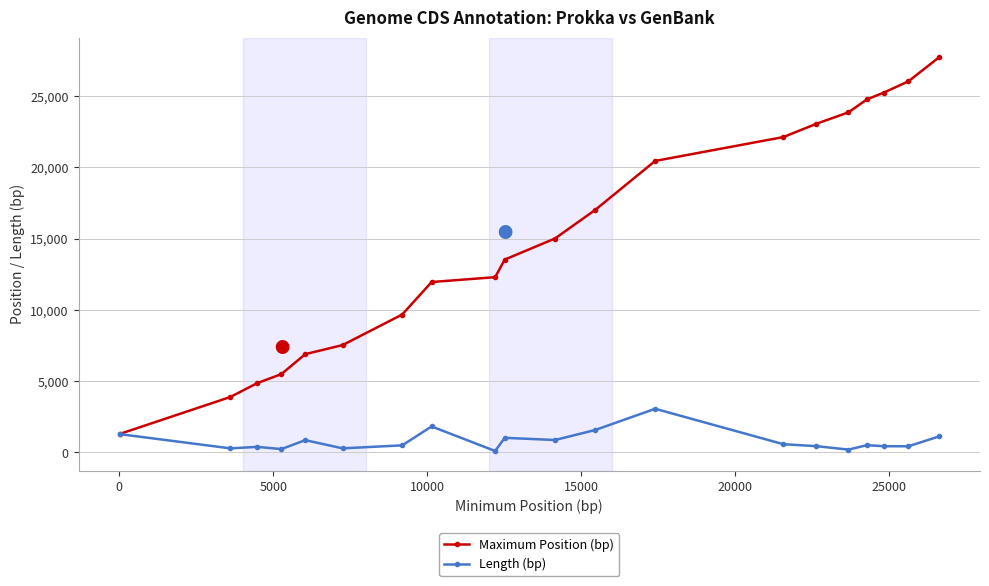

What is the minimum value for Maximum Position (bp)?

1289